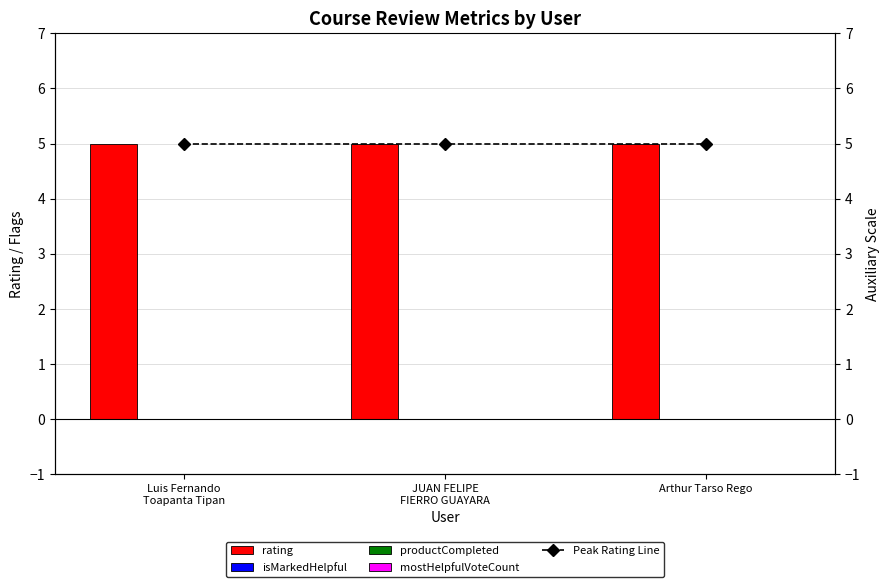

Which category has the lowest value across all series?

Luis Fernando
Toapanta Tipan